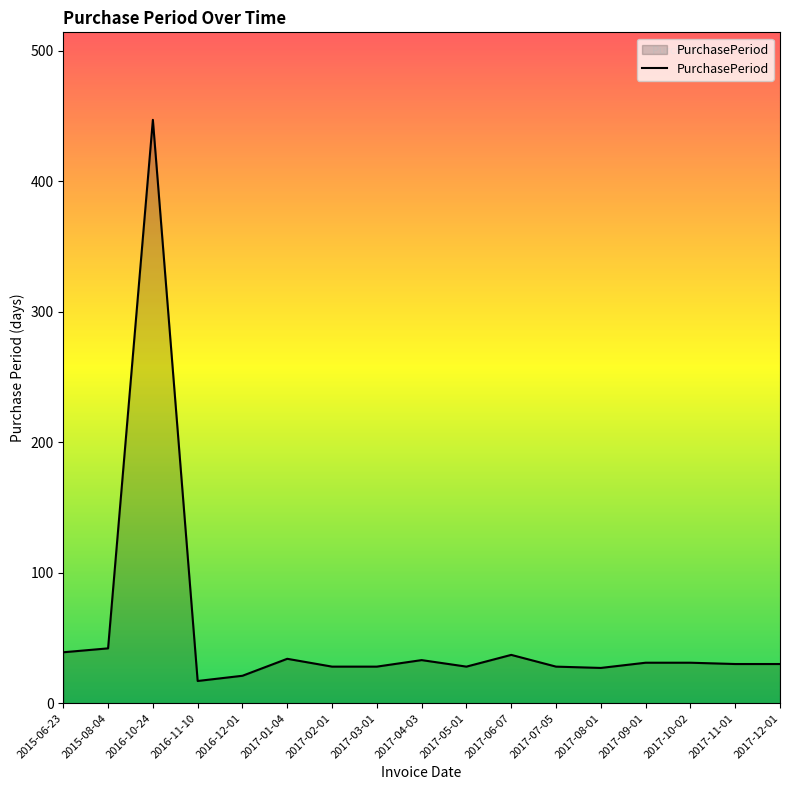

What is the ratio of the value at 2016-12-01 to the value at 2017-11-01?

0.7